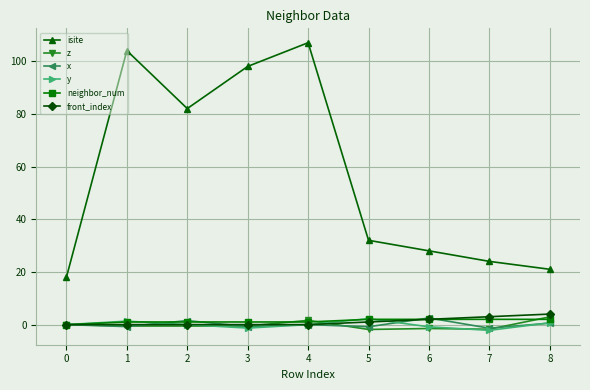

Which series has the largest total across all categories?

isite